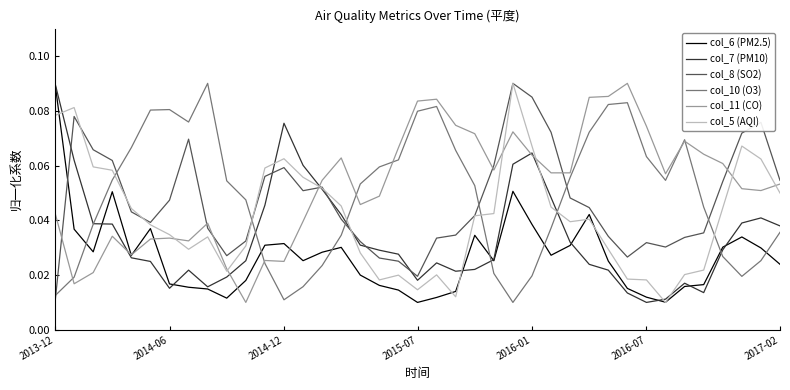

True or false: col_10 (O3) and col_5 (AQI) cross at least once.

True